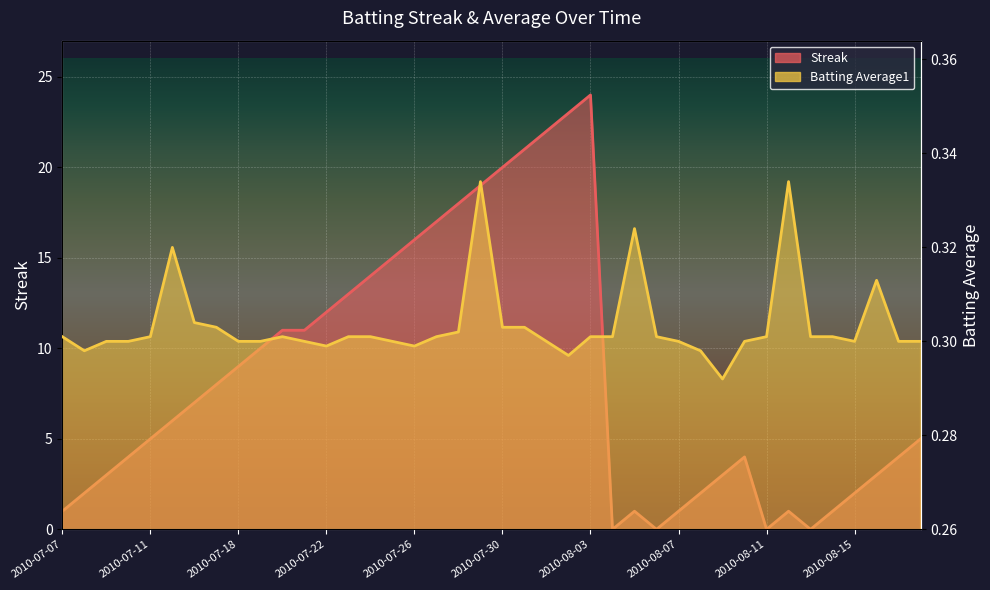

At how many categories does at least one series exceed 2?

28